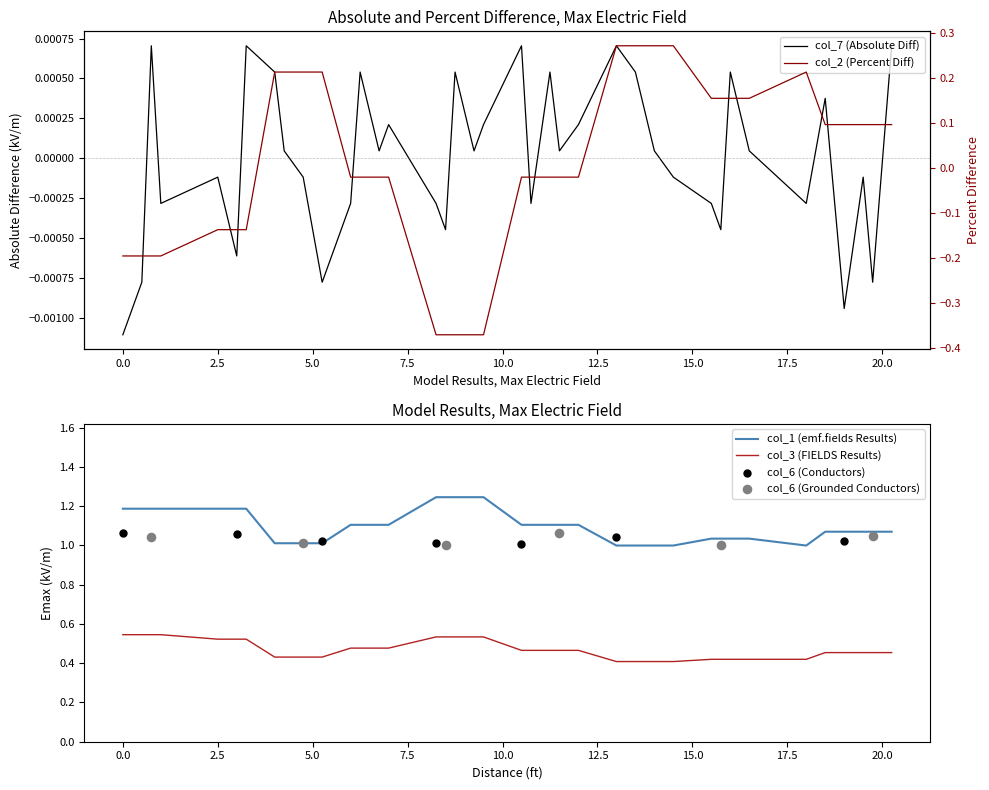

At how many categories does at least one series exceed 0?

39